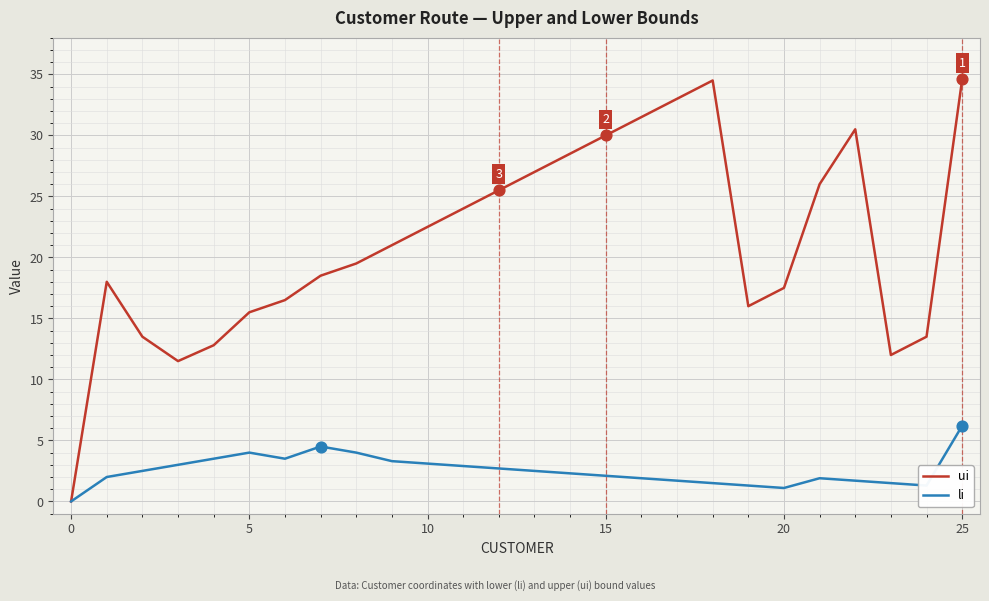

Which series has the largest total across all categories?

ui